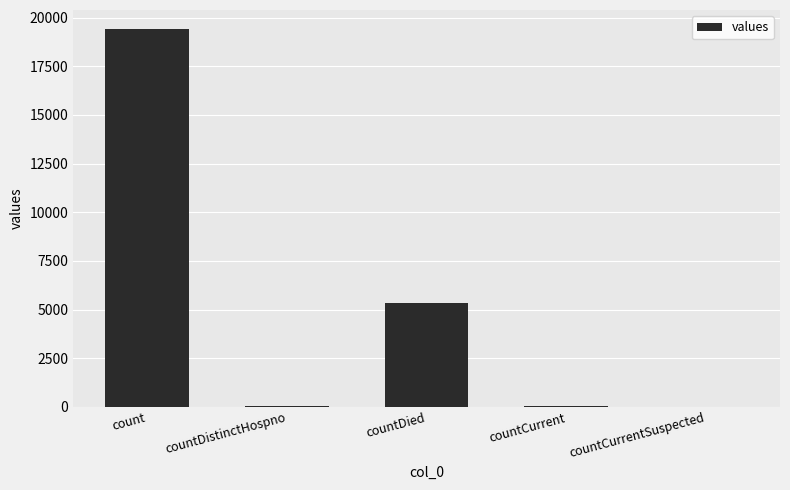

What is the sum of all values?

24875